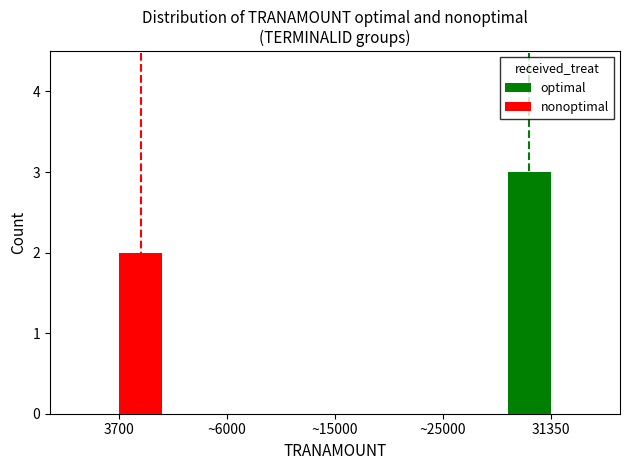

Which category has the highest value in the nonoptimal series?

3700